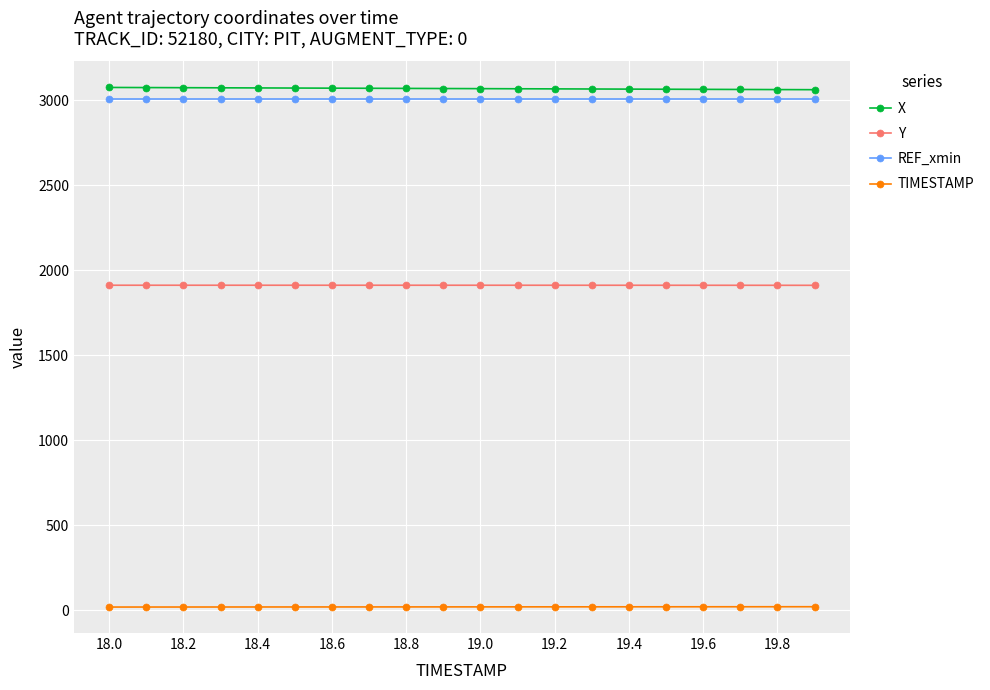

List the series in order of their peak value, lowest first.

TIMESTAMP, Y, REF_xmin, X